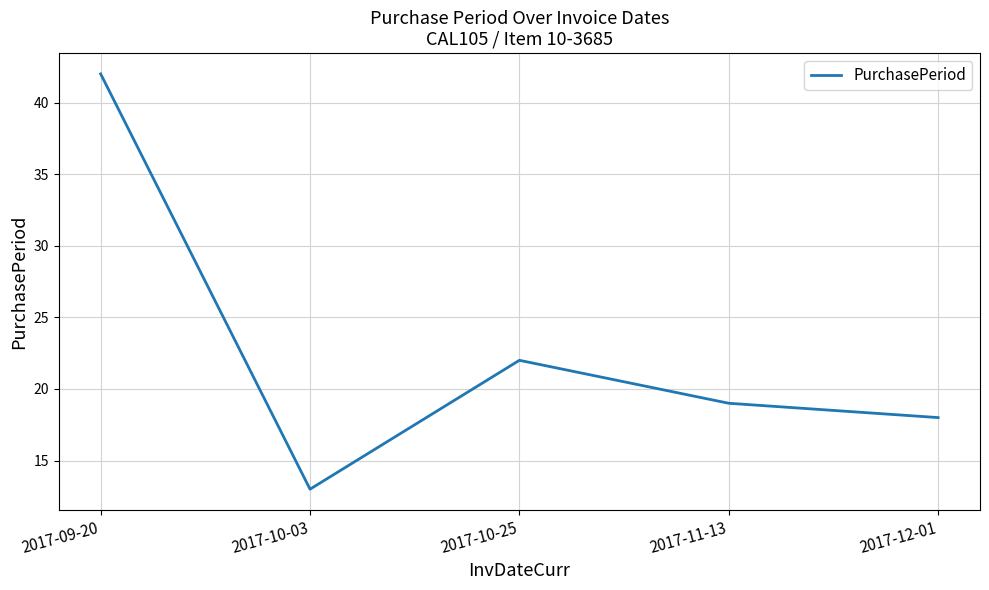

What position from the right is 2017-09-20?

5